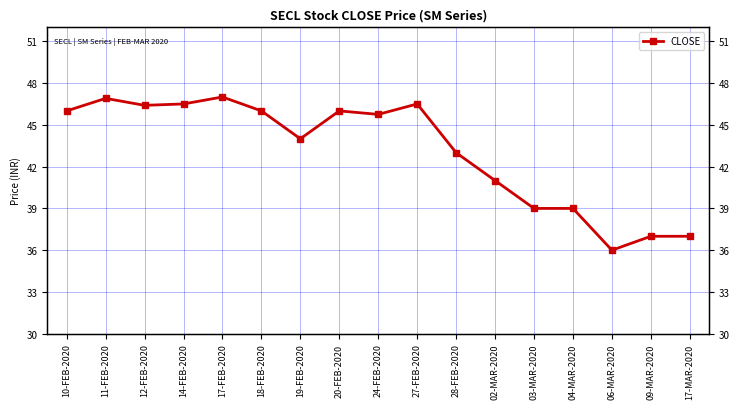

True or false: the data shows 61.6 at 12-FEB-2020.

False